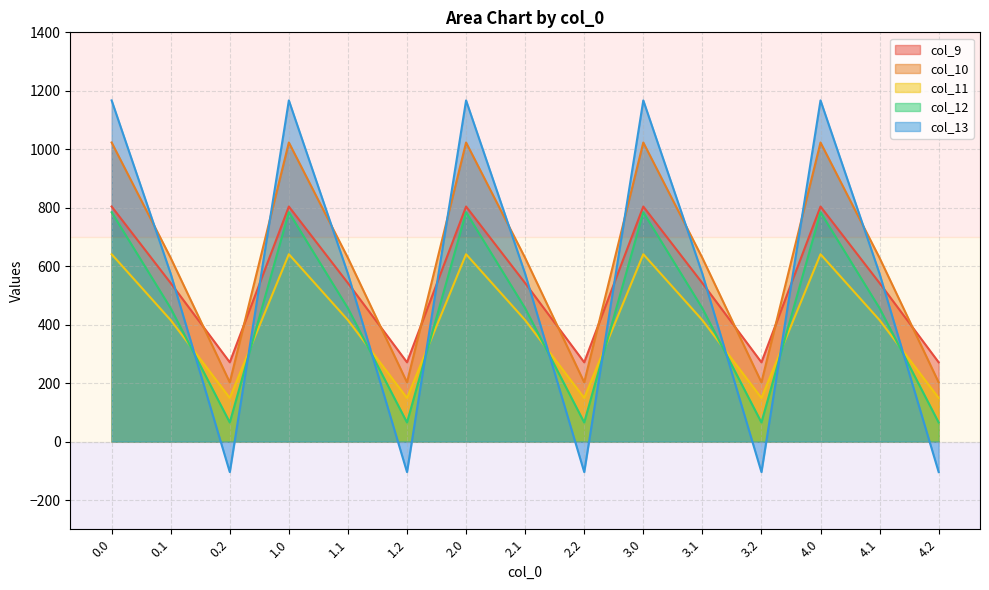

True or false: col_9 and col_11 cross at least once.

False